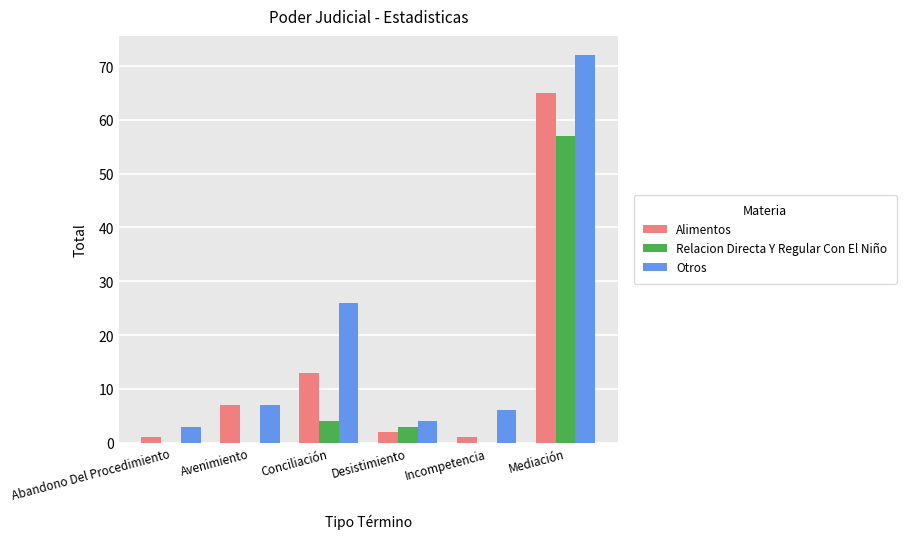

What is the total value across all series at Conciliación?

43